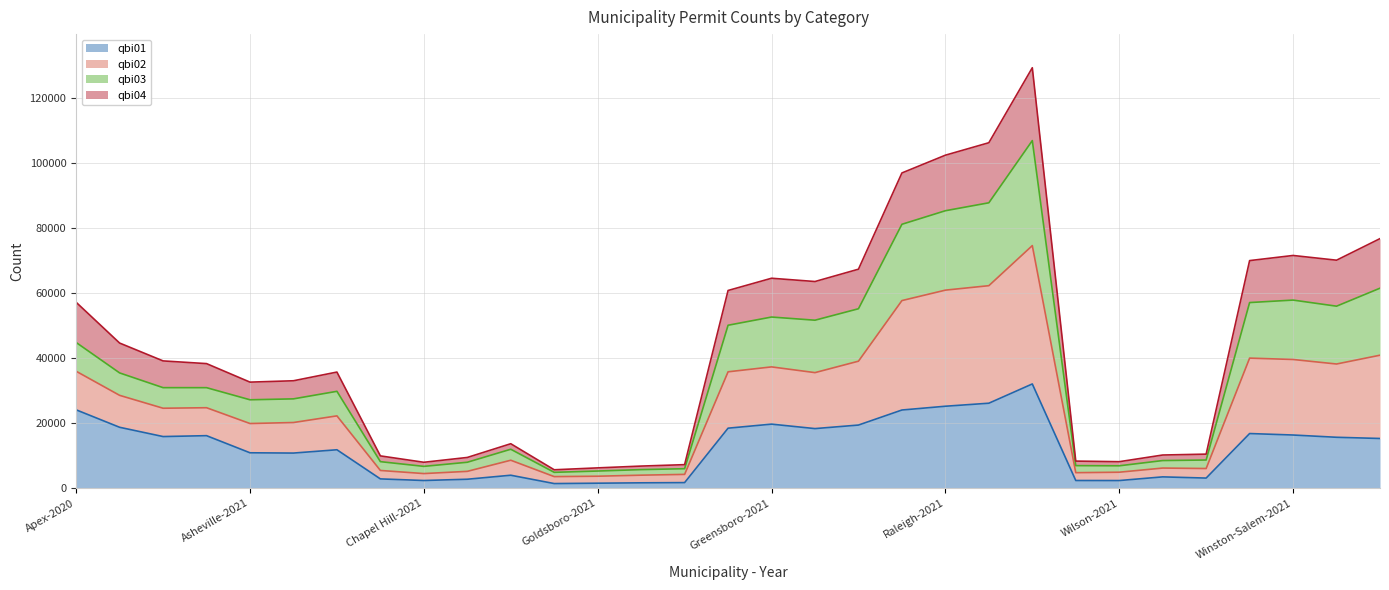

What are all the series names shown in the legend?

qbi01, qbi02, qbi03, qbi04